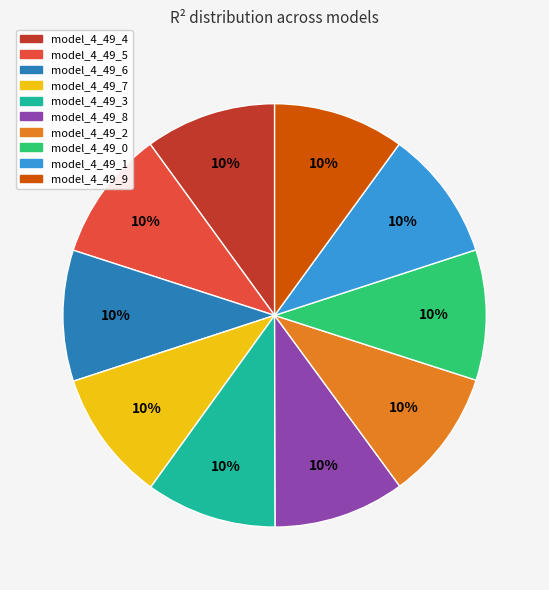

Combined, do model_4_49_6 and model_4_49_5 account for over 50%?

No